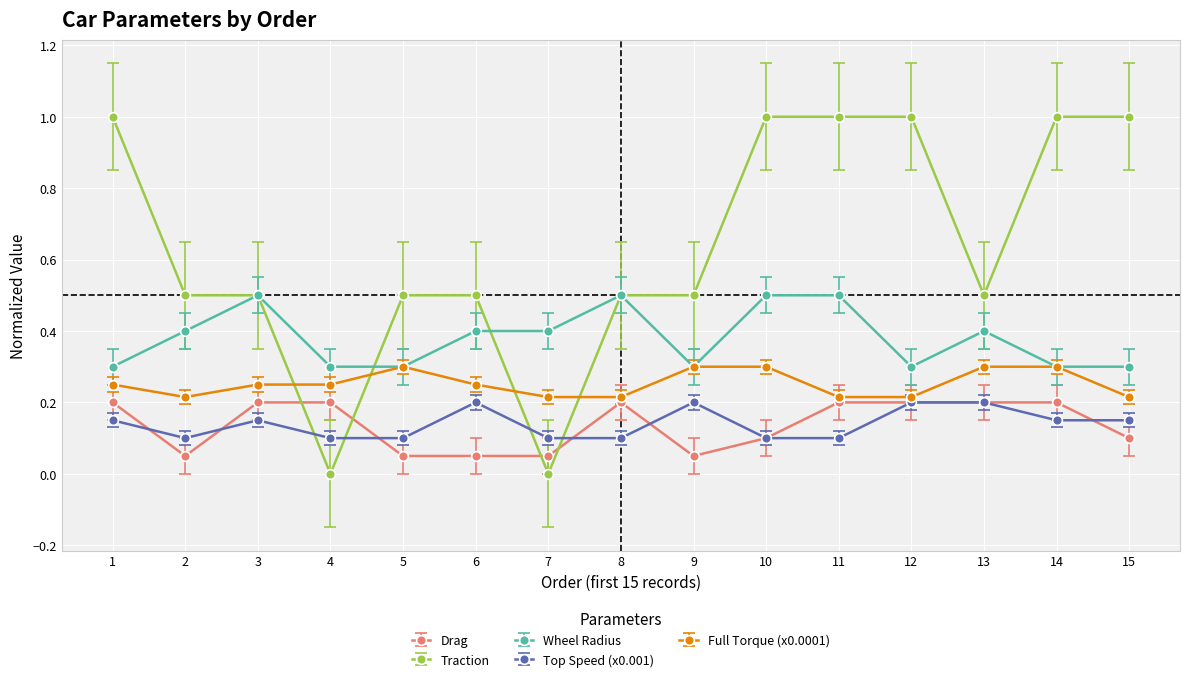

The value of Traction at 15 is 1.0. True or false?

True